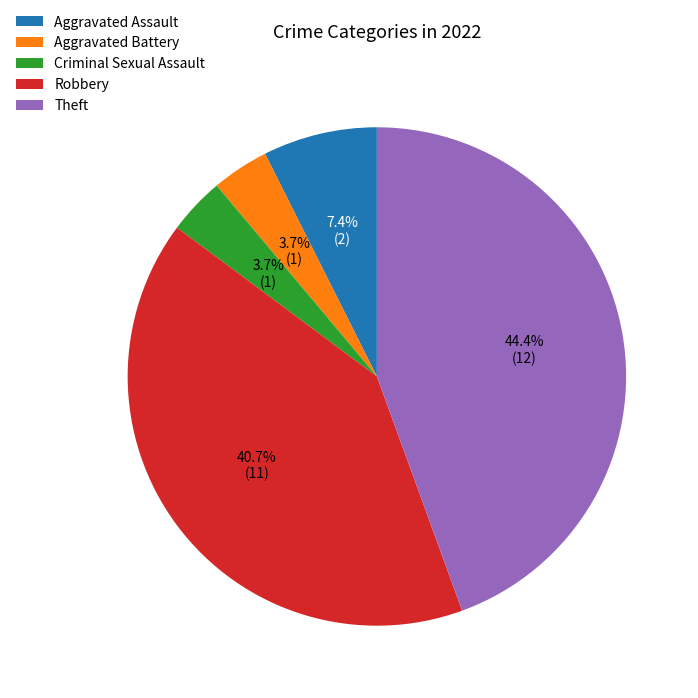

To the nearest percent, what is the combined percentage of Robbery and Criminal Sexual Assault?

44%